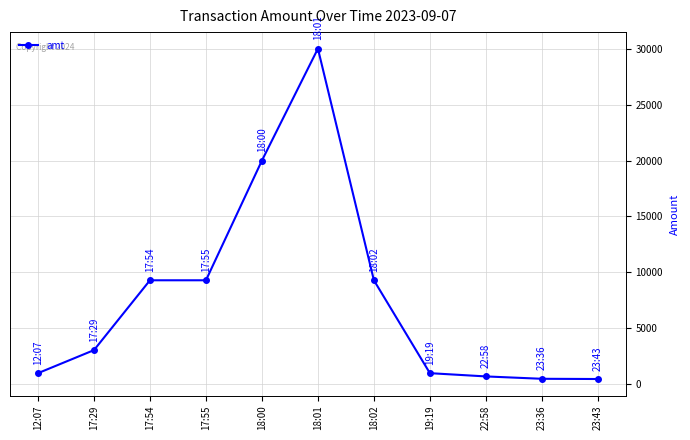

What is the maximum value shown in the chart?

30000.0